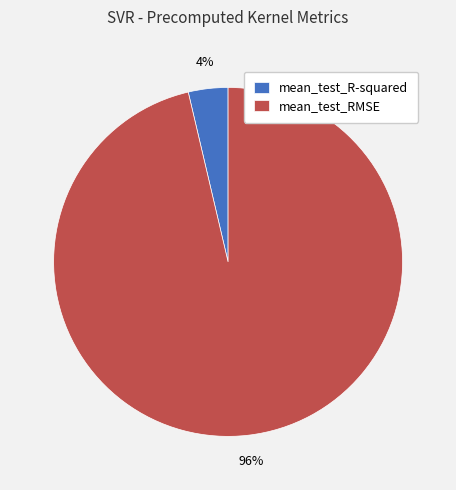

What is the smallest slice in the pie chart?

mean_test_R-squared